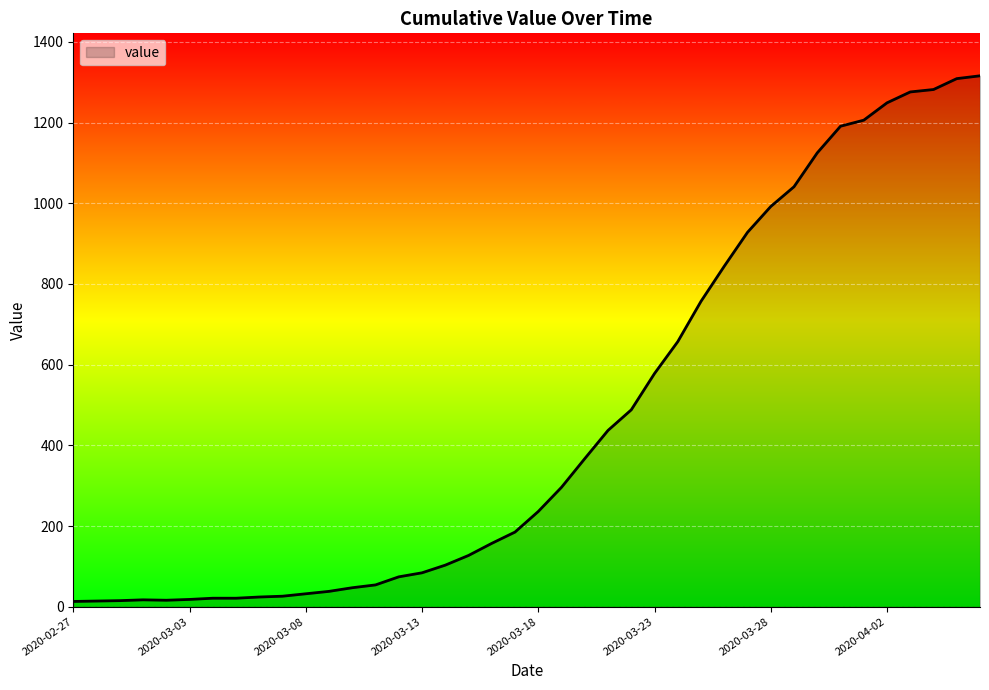

What is the difference between the maximum and minimum values?

1303